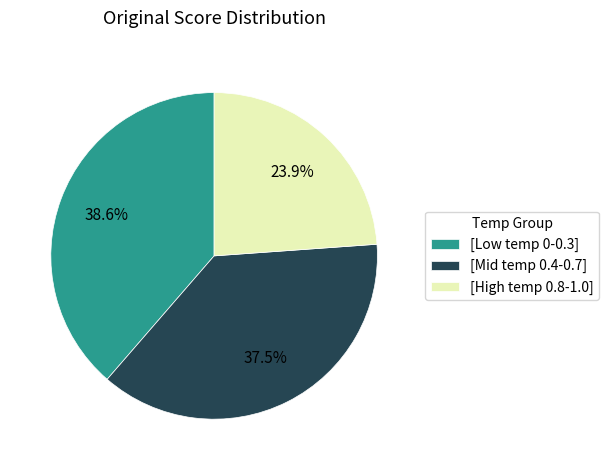

Which has a higher value, [Low temp 0-0.3] or [High temp 0.8-1.0]?

[Low temp 0-0.3]